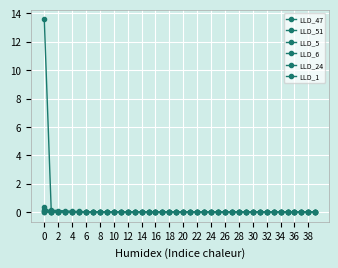

Is this an area chart (filled region under the line)?

No